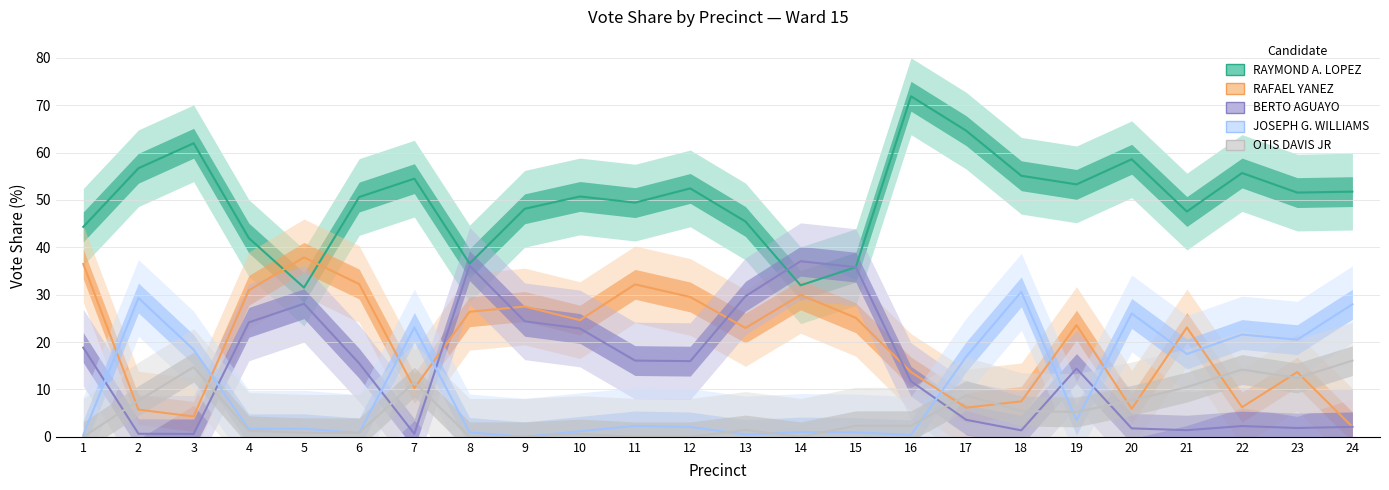

What is the value of the RAFAEL YANEZ point at the 20th from the left?

5.9